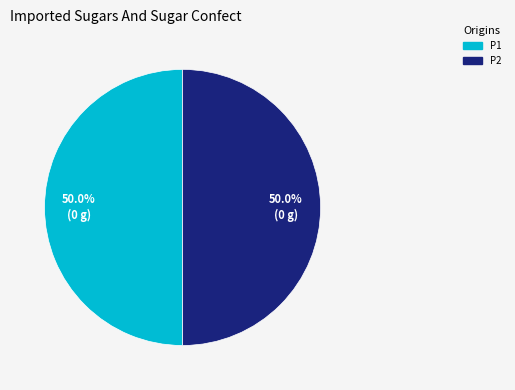

To the nearest percent, what is the combined percentage of P1 and P2?

100%